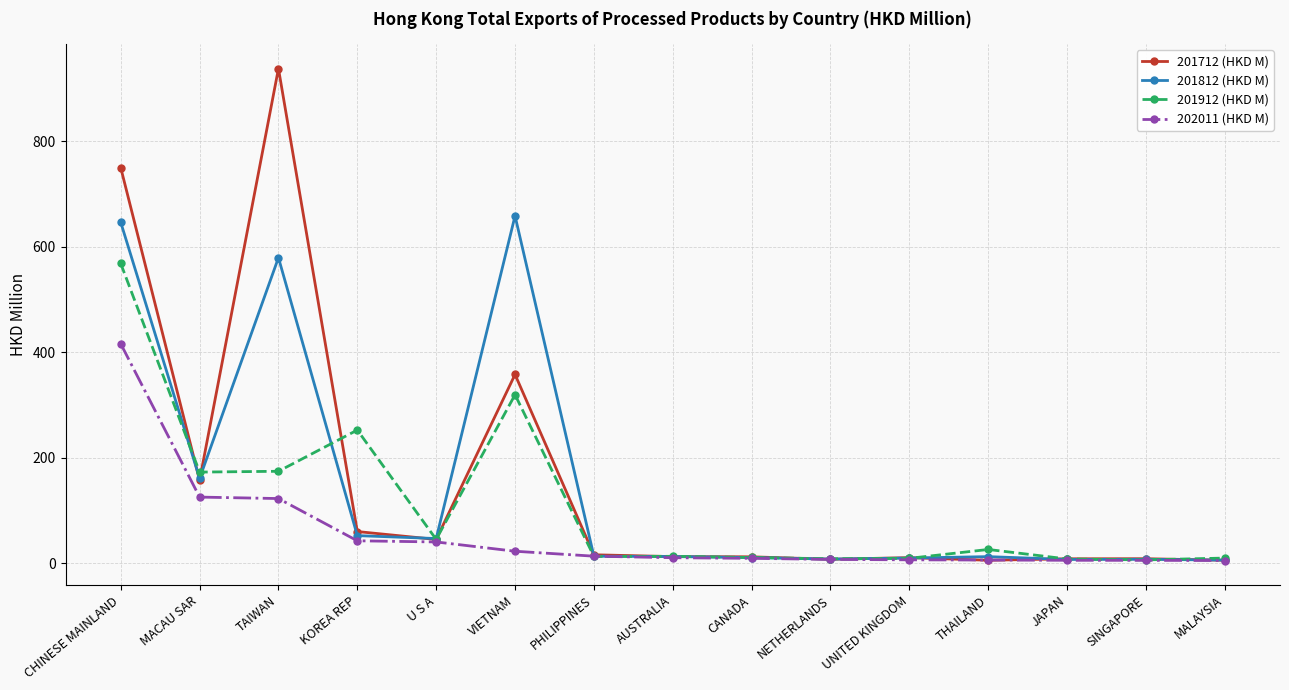

What is the sum of the 202011 (HKD M) values at MACAU SAR and VIETNAM?

148.1